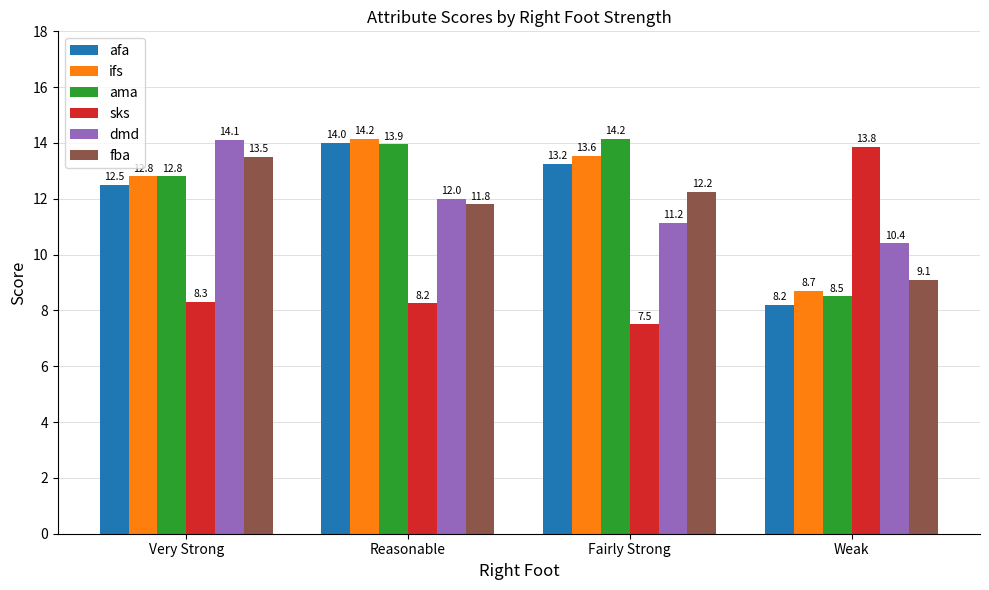

Rank the series at Weak from highest to lowest value.

sks, dmd, fba, ifs, ama, afa